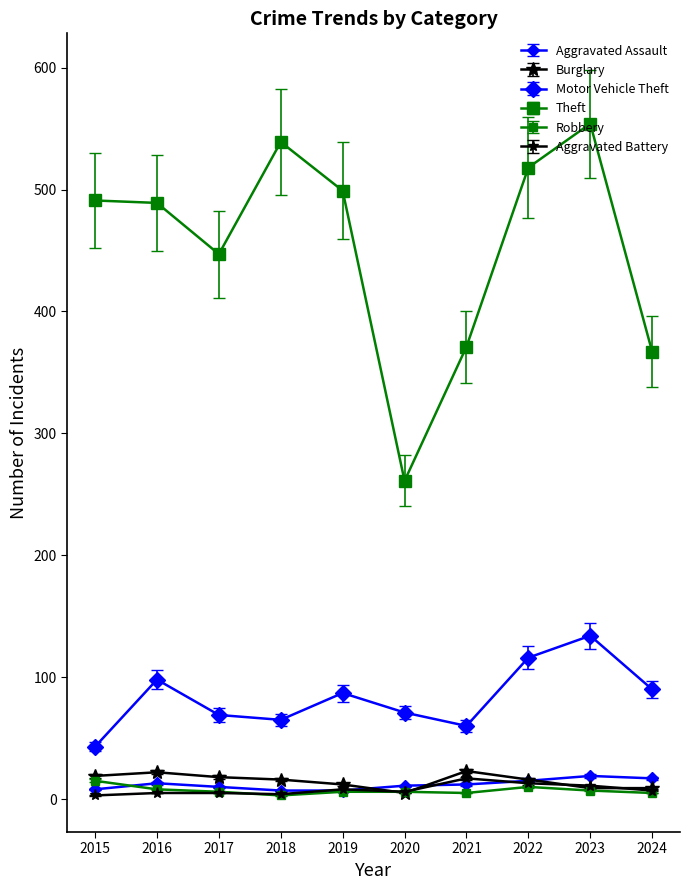

True or false: Theft and Aggravated Assault intersect in this chart.

False